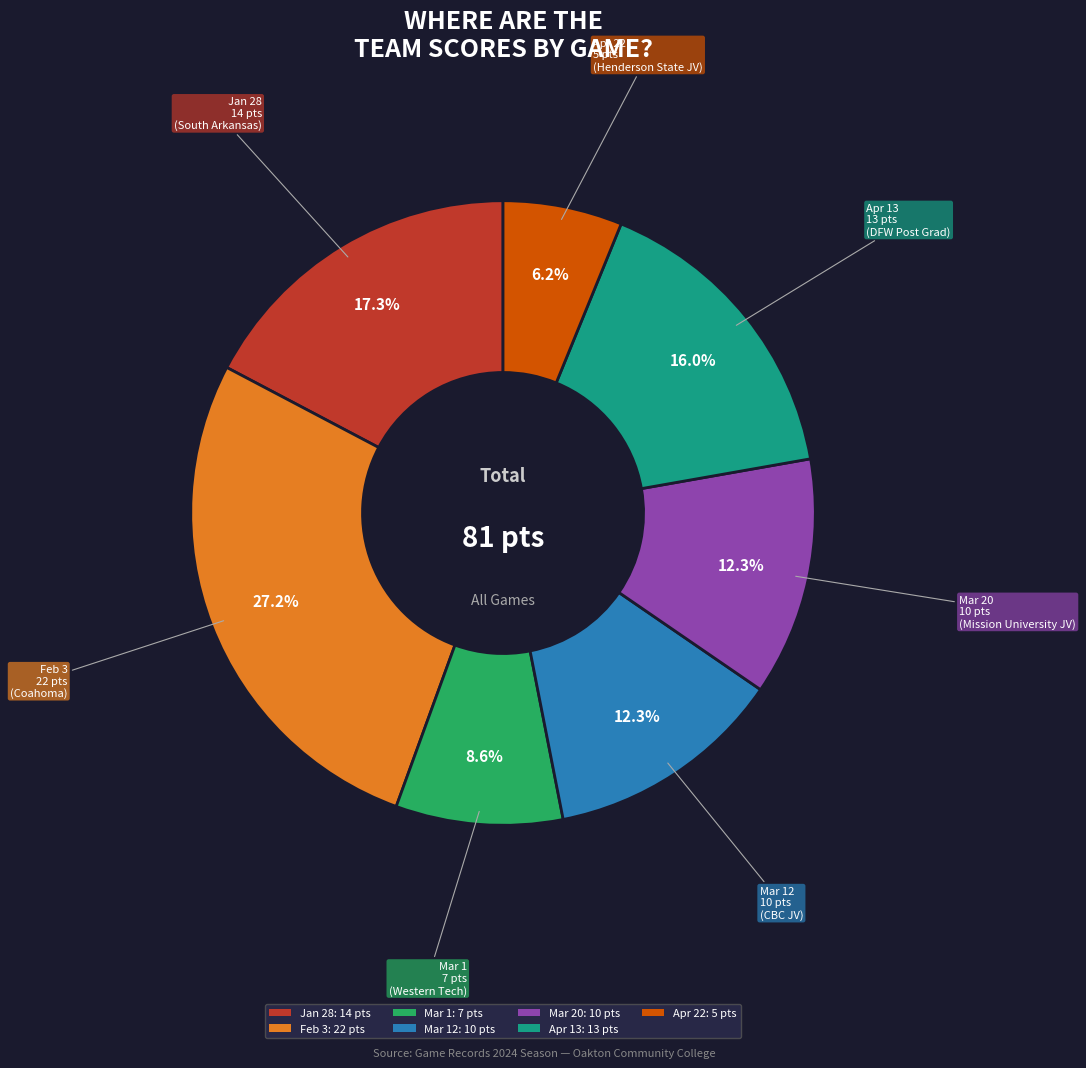

Is there a majority slice in this chart?

No